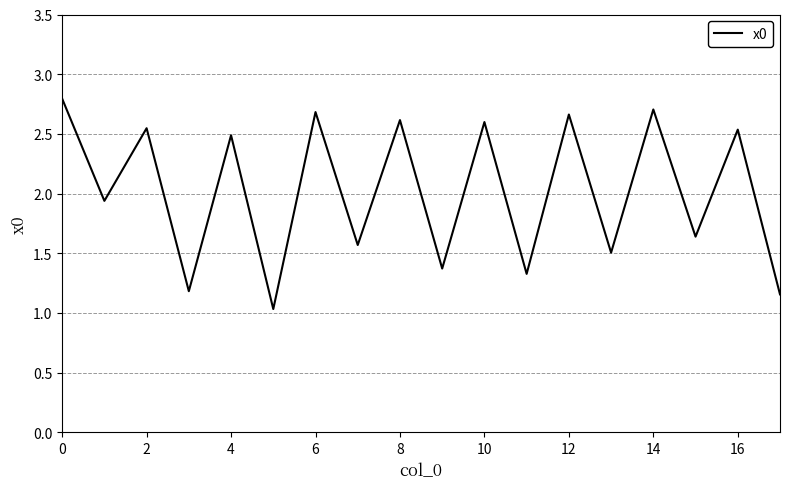

What is the maximum value shown in the chart?

2.8